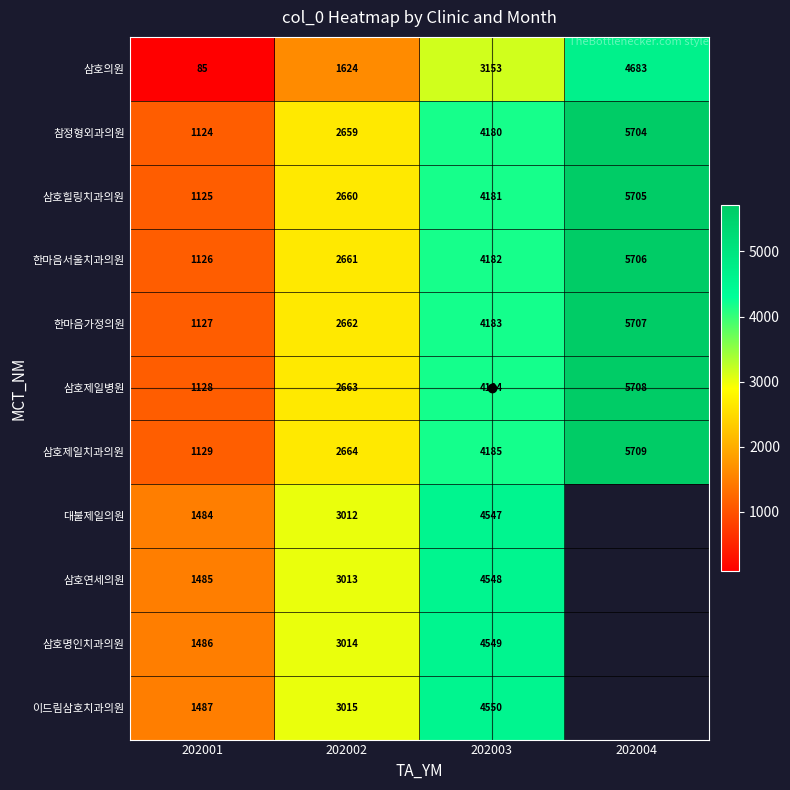

What is the maximum value for 삼호제일치과의원?

5709